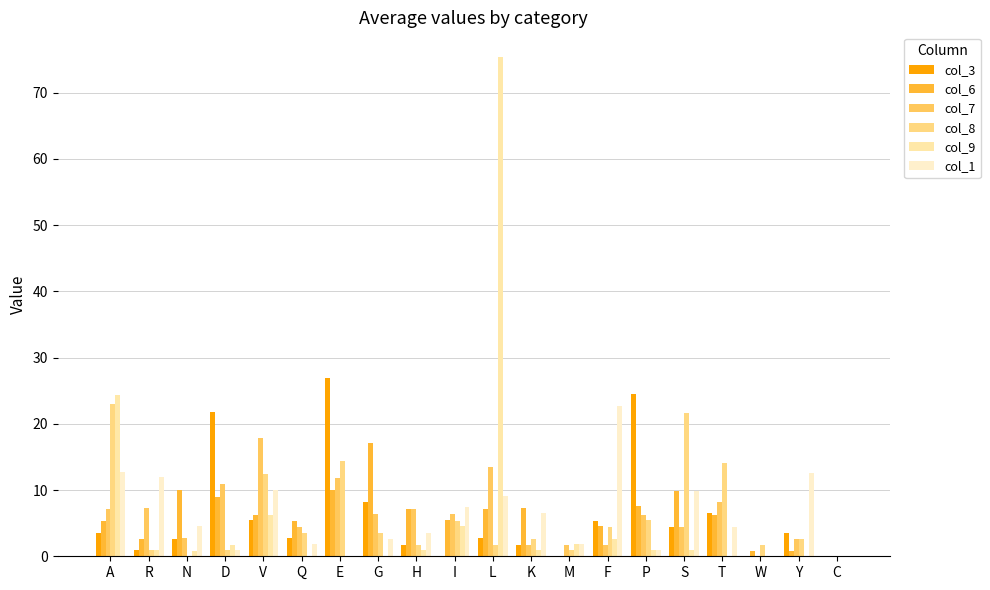

How many categories are shown in the chart?

20